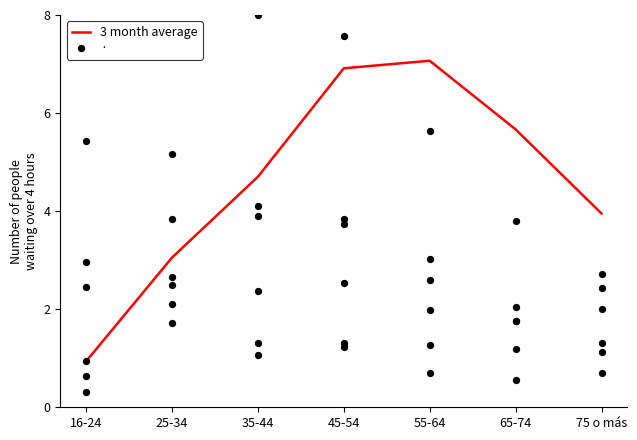

What is the ratio of the value at 16-24 to the value at 65-74?

0.2